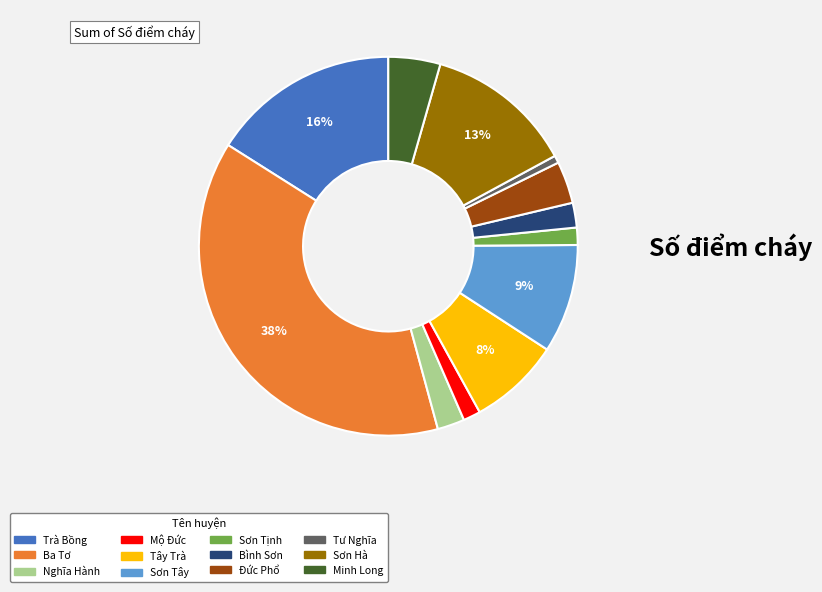

True or false: Sơn Hà accounts for 25% of the total.

False